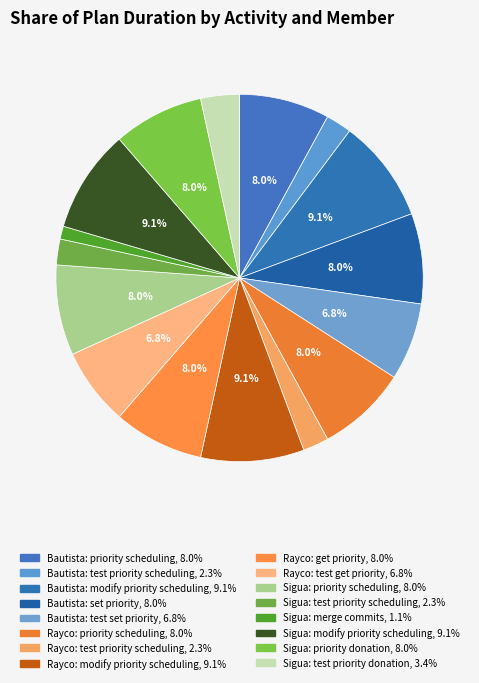

How many slices are in this pie chart?

16